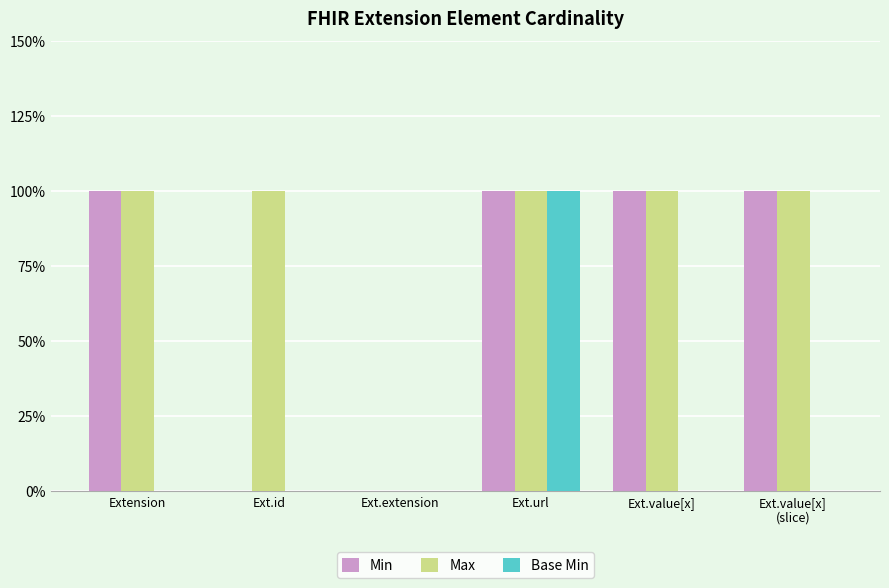

What are all the series names shown in the legend?

Min, Max, Base Min